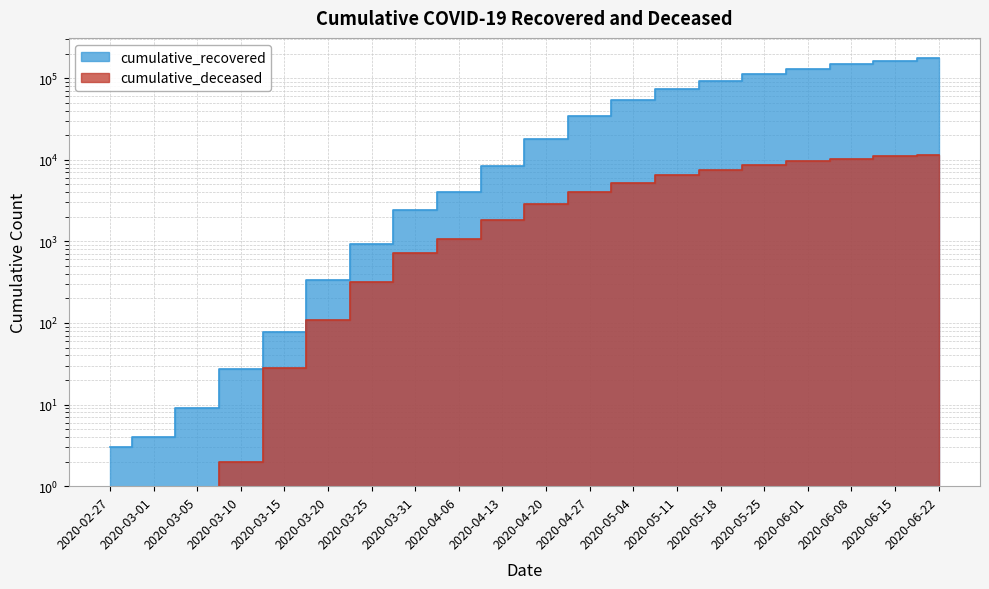

At which category does the chart reach its peak across all series?

2020-06-22